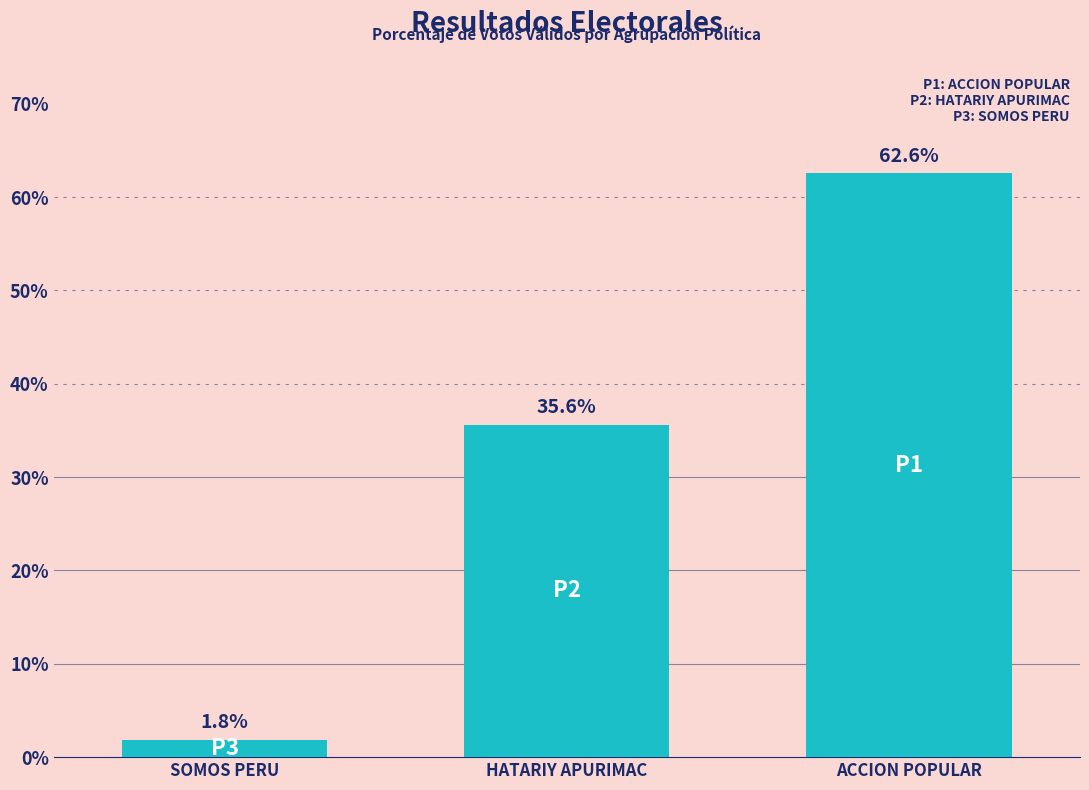

List the labels in order of value, largest first.

ACCION POPULAR, HATARIY APURIMAC, SOMOS PERU